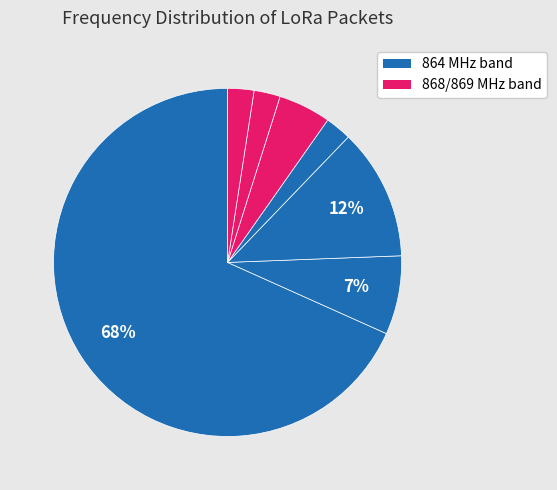

Is there any slice that represents more than half of the pie?

Yes